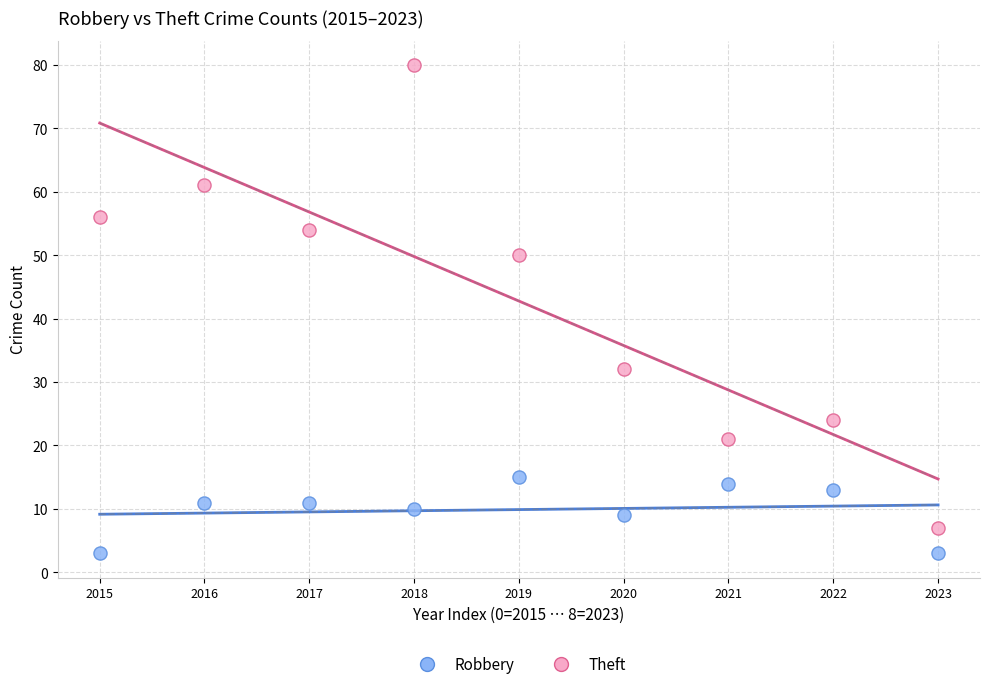

Which series has the widest spread of Y values?

Theft